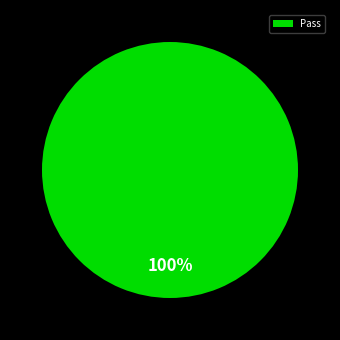

What percentage is the Pass slice, to the nearest percent?

100%